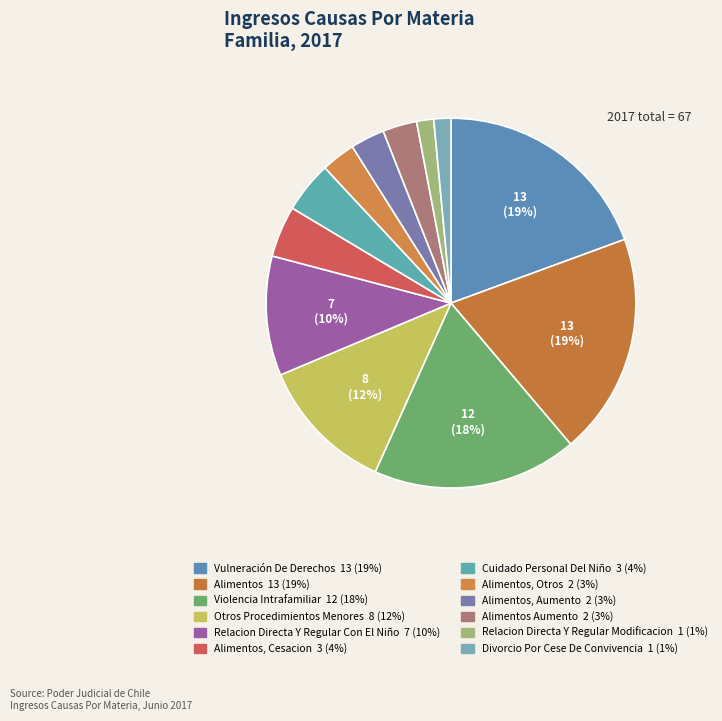

Which slice is the smallest?

Relacion Directa Y Regular Modificacion